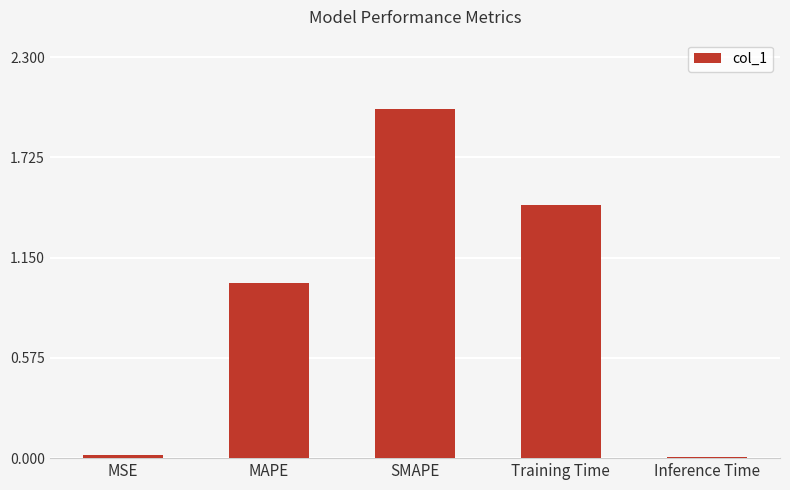

What is the sum of the values at Inference Time and MAPE?

1.0